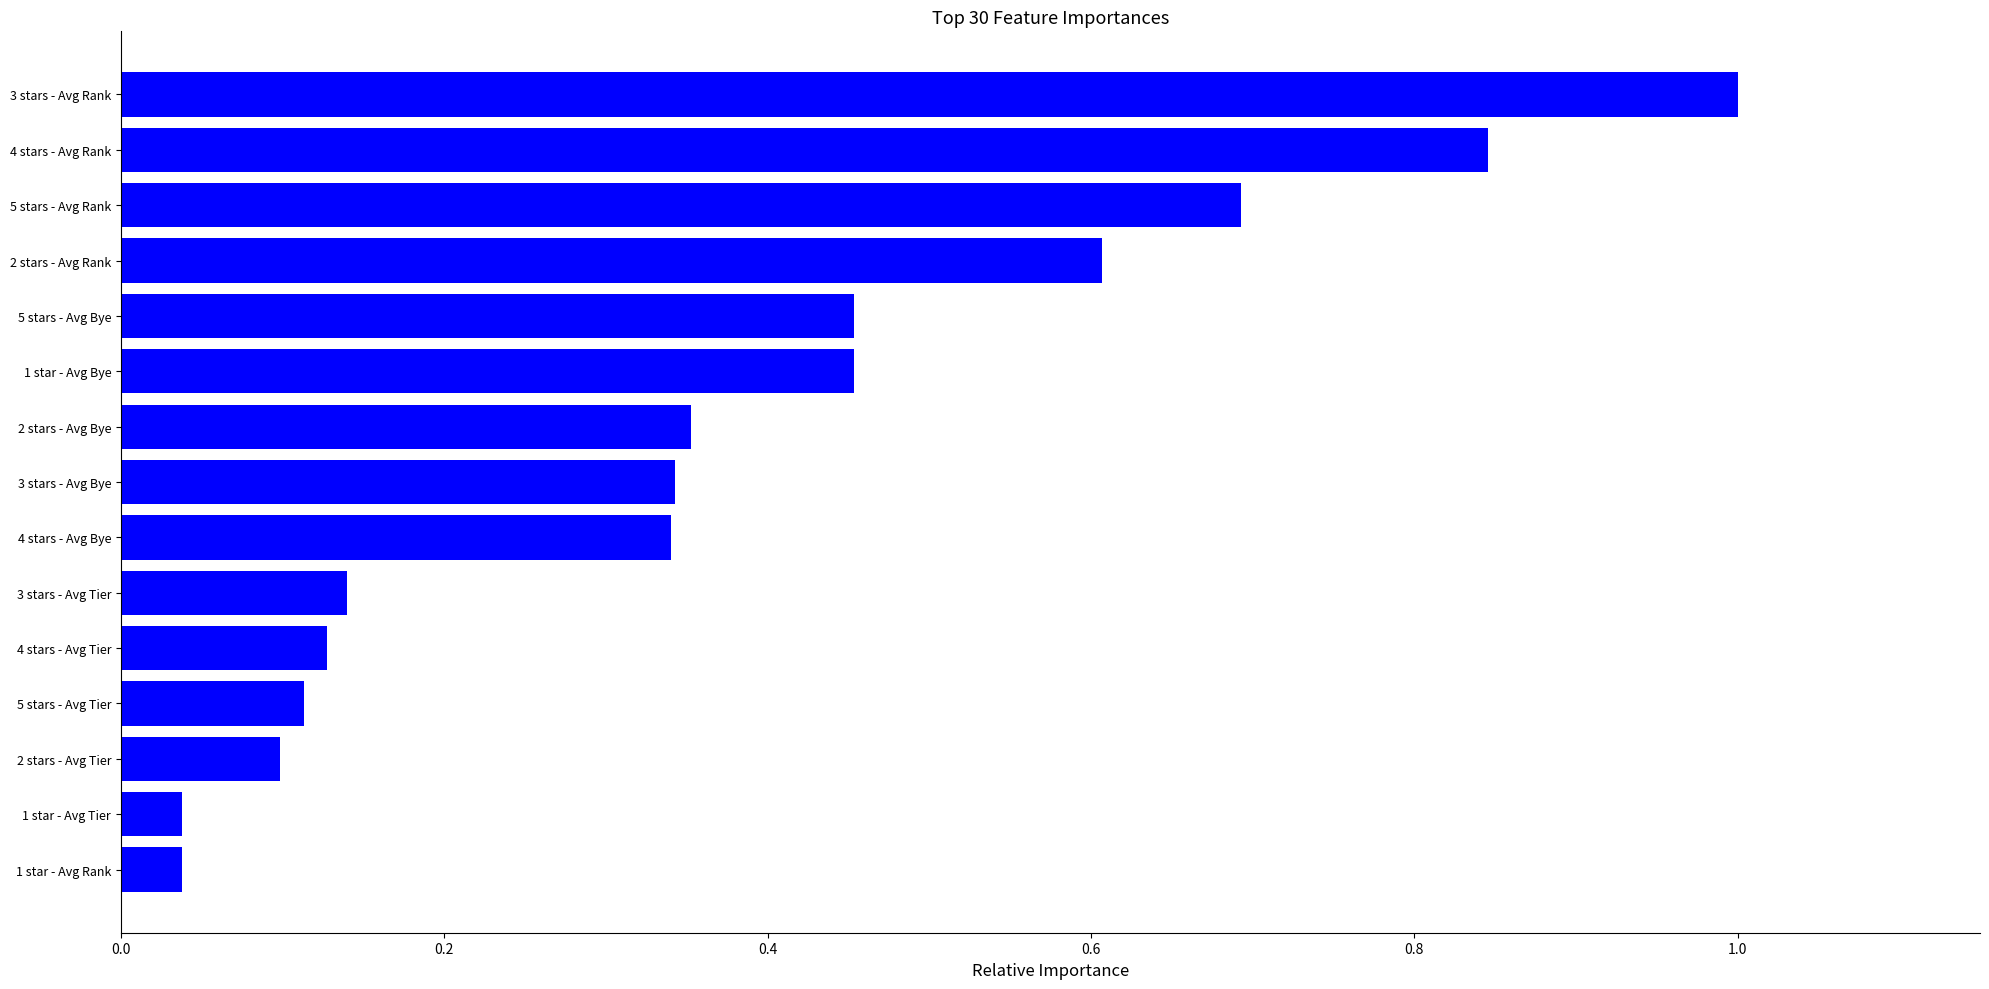

What is the change in value from 5 stars - Avg Rank to 3 stars - Avg Rank?

+0.3